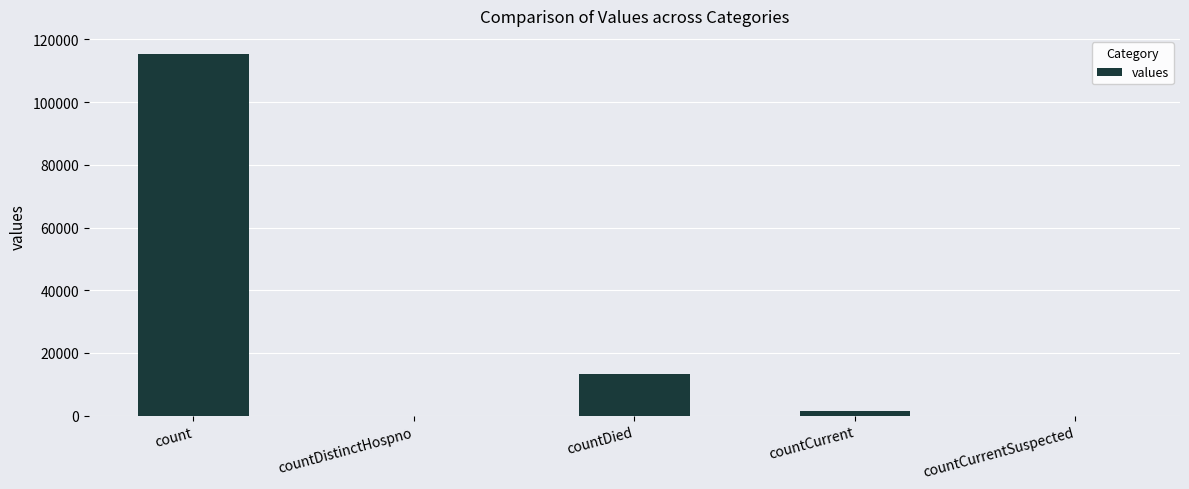

What is the difference between the values at countDied and countCurrent?

11960